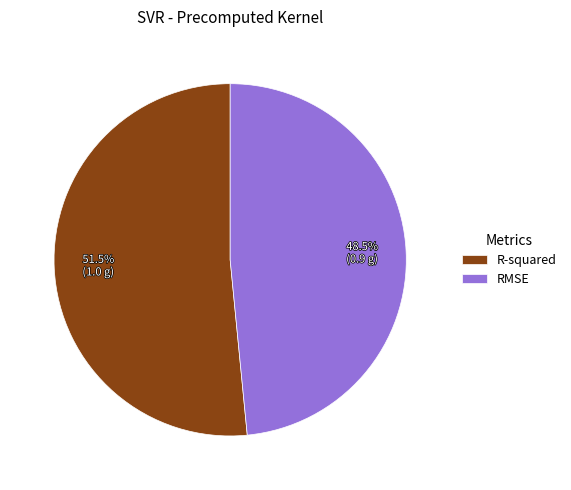

How many segments does this pie chart have?

2